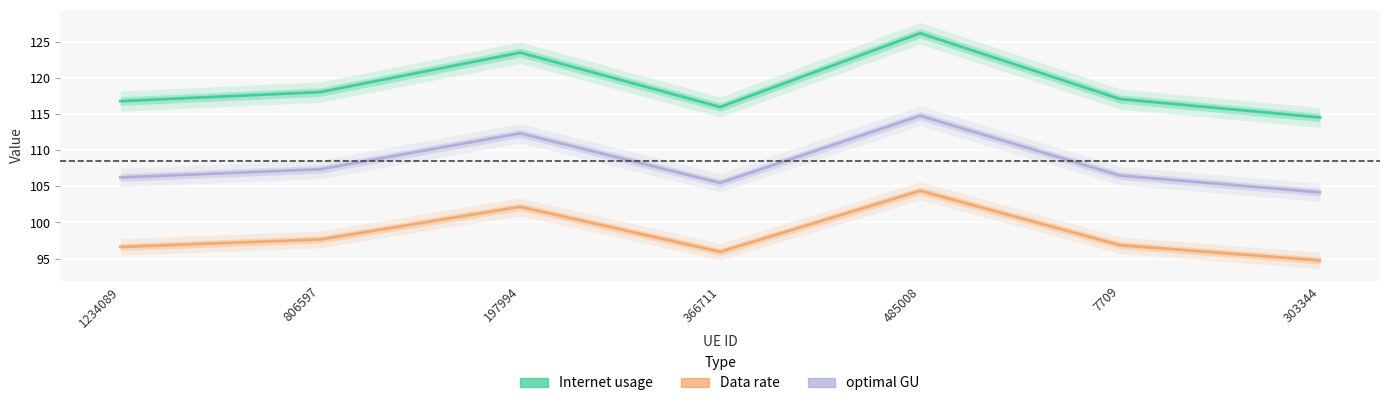

Reading left to right, transcribe all the data shown in this chart.

Internet usage: 1234089=116.8	806597=118.0	197994=123.5	366711=116.0	485008=126.2	7709=117.1	303344=114.5
Data rate: 1234089=96.6	806597=97.7	197994=102.2	366711=95.9	485008=104.4	7709=96.9	303344=94.8
optimal GU: 1234089=106.2	806597=107.4	197994=112.3	366711=105.5	485008=114.8	7709=106.5	303344=104.2